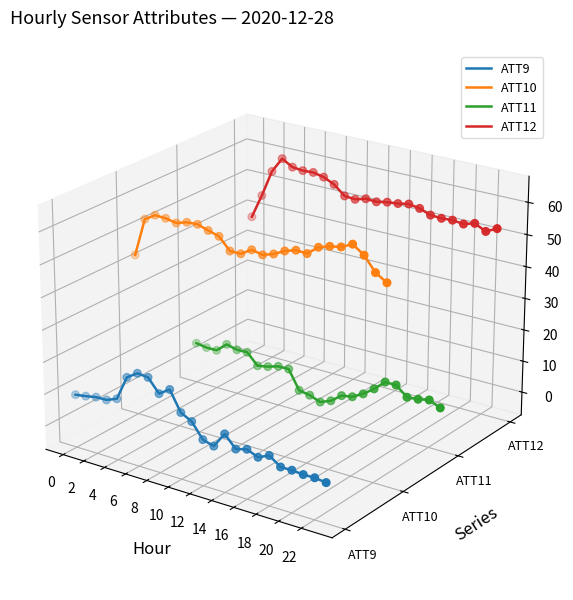

Which series has the largest total across all categories?

ATT12